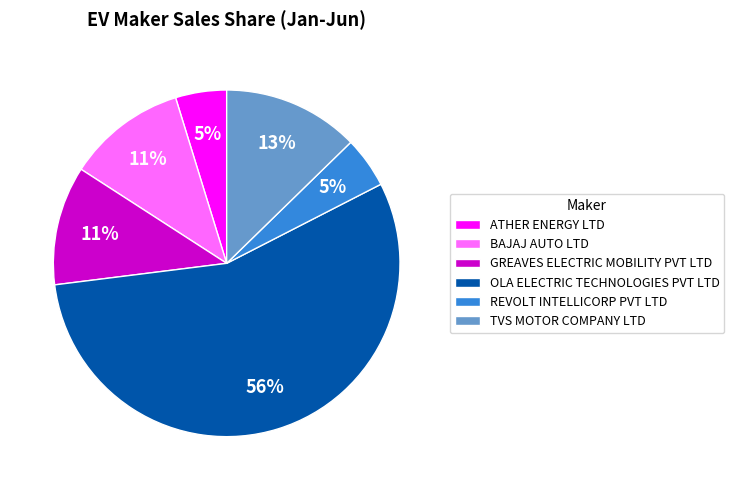

How many slices are in this pie chart?

6